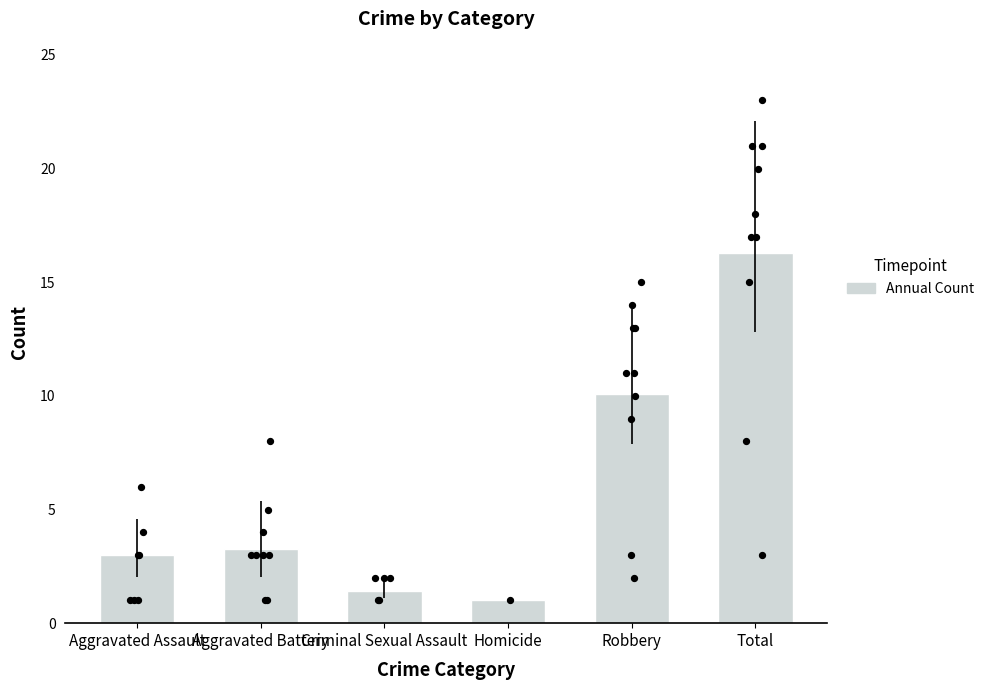

What is the ratio of the value at Criminal Sexual Assault to the value at Homicide?

1.4